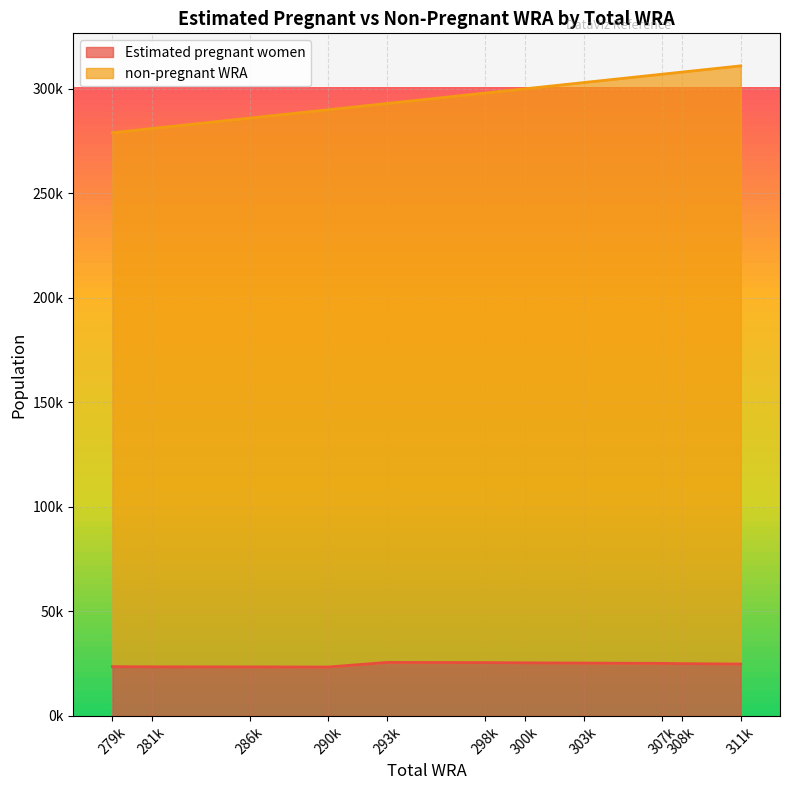

Reading left to right, what are all the values shown in this chart?

Estimated pregnant women: 23602.9	23517.1	23481.4	23425.5	25630.0	25535.7	25423.9	25302.0	25170.0	25027.8	24853.5
non-pregnant WRA: 279000.0	281000.0	286000.0	290000.0	293000.0	298000.0	300000.0	303000.0	307000.0	308000.0	311000.0